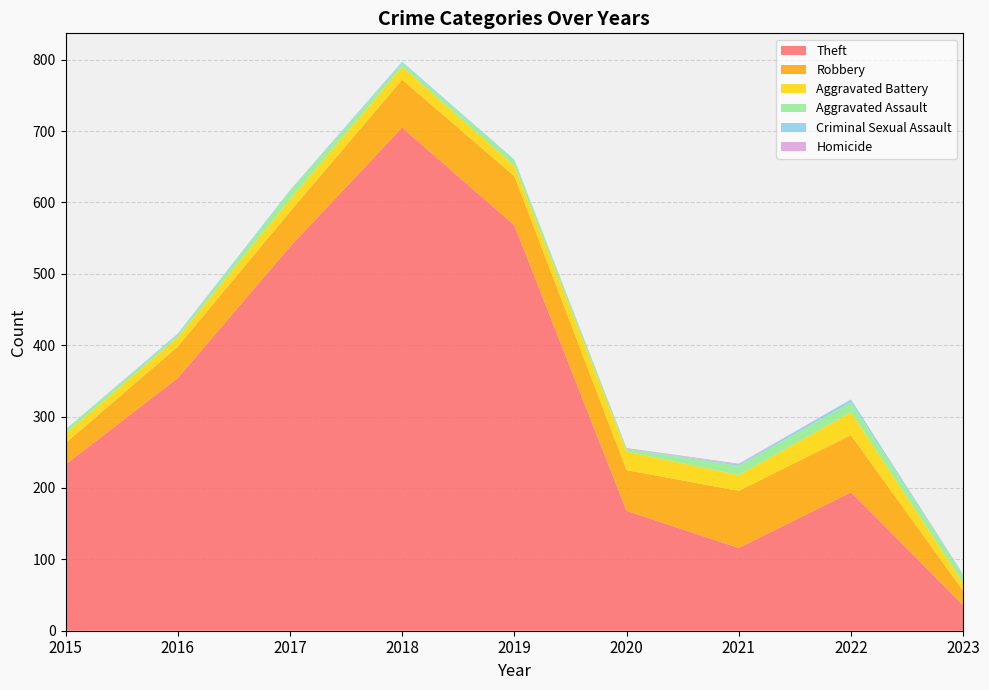

Reading left to right, list all the values displayed in this chart.

Theft: 233	354	538	705	568	168	116	194	36
Robbery: 30	44	49	67	69	57	80	80	20
Aggravated Battery: 13	13	17	18	14	26	22	32	11
Aggravated Assault: 6	3	12	5	8	4	13	14	10
Criminal Sexual Assault: 0	2	1	2	1	0	2	4	1
Homicide: 0	0	0	0	0	1	1	0	1